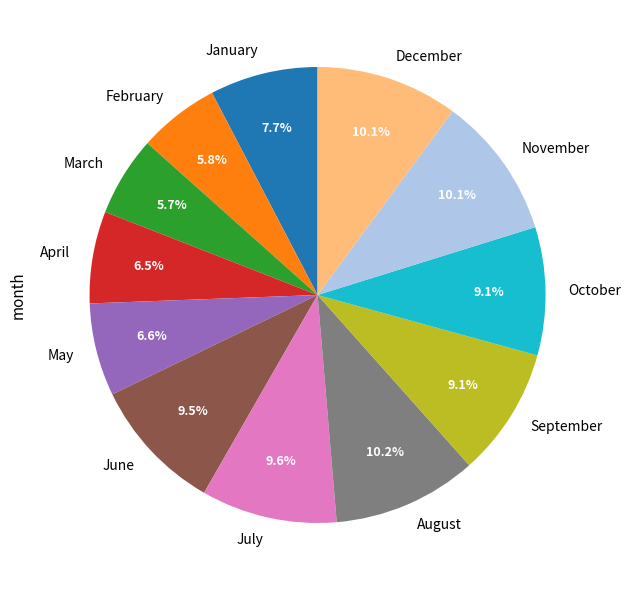

How many slices are in this pie chart?

12